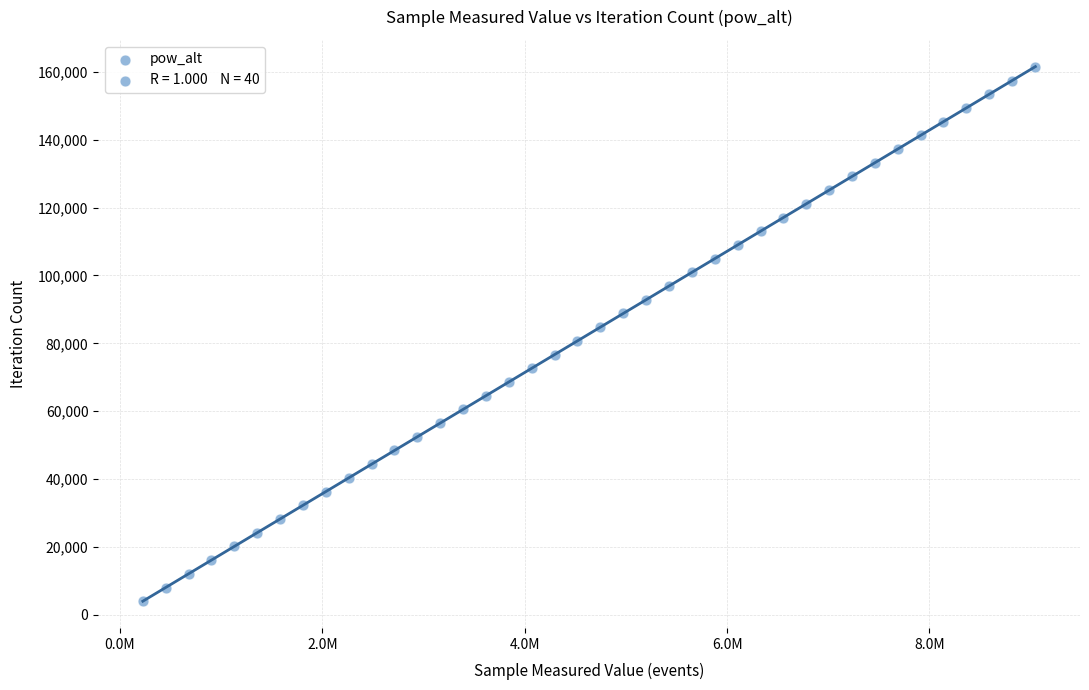

What is the range of X values (max minus min)?

8819092